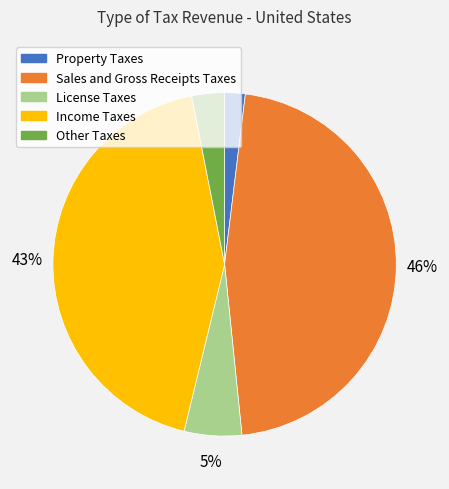

Is there any slice that represents more than half of the pie?

No